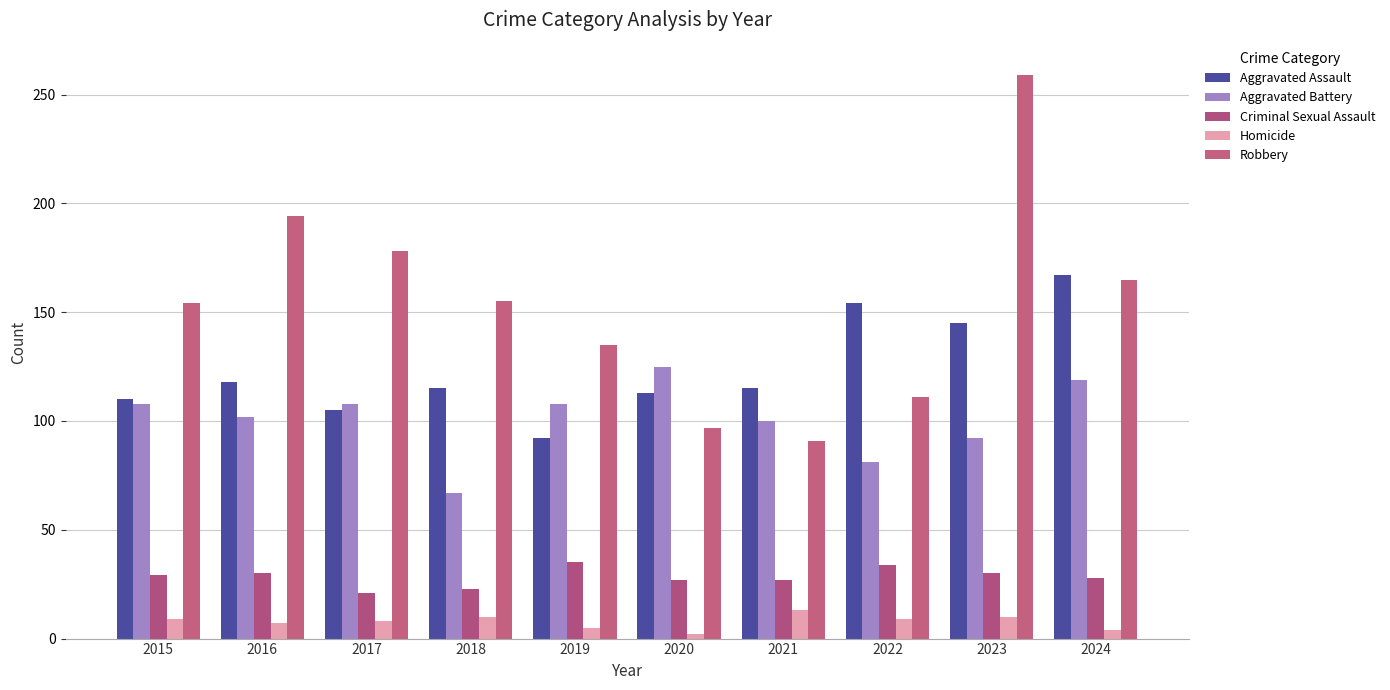

How many bars are there in each group?

5